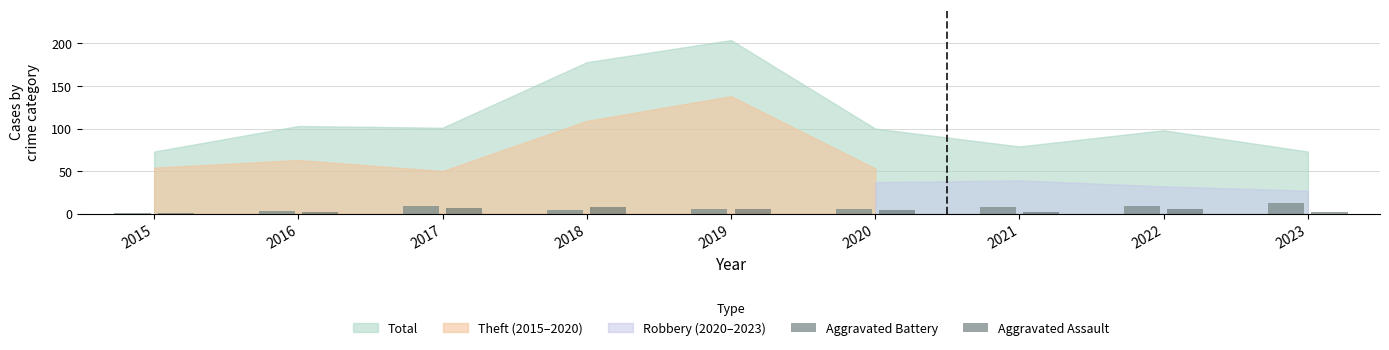

Is it true that Aggravated Battery equals 4 at 2018?

True